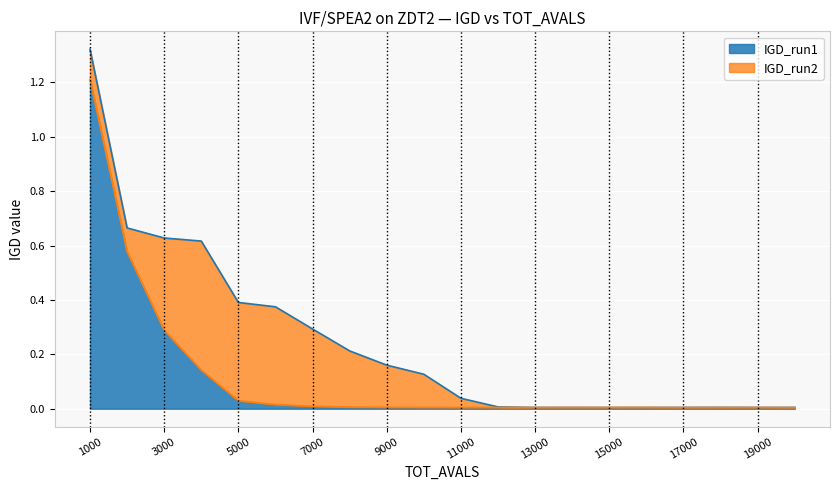

What is the total value across all series at 1000?

2.5